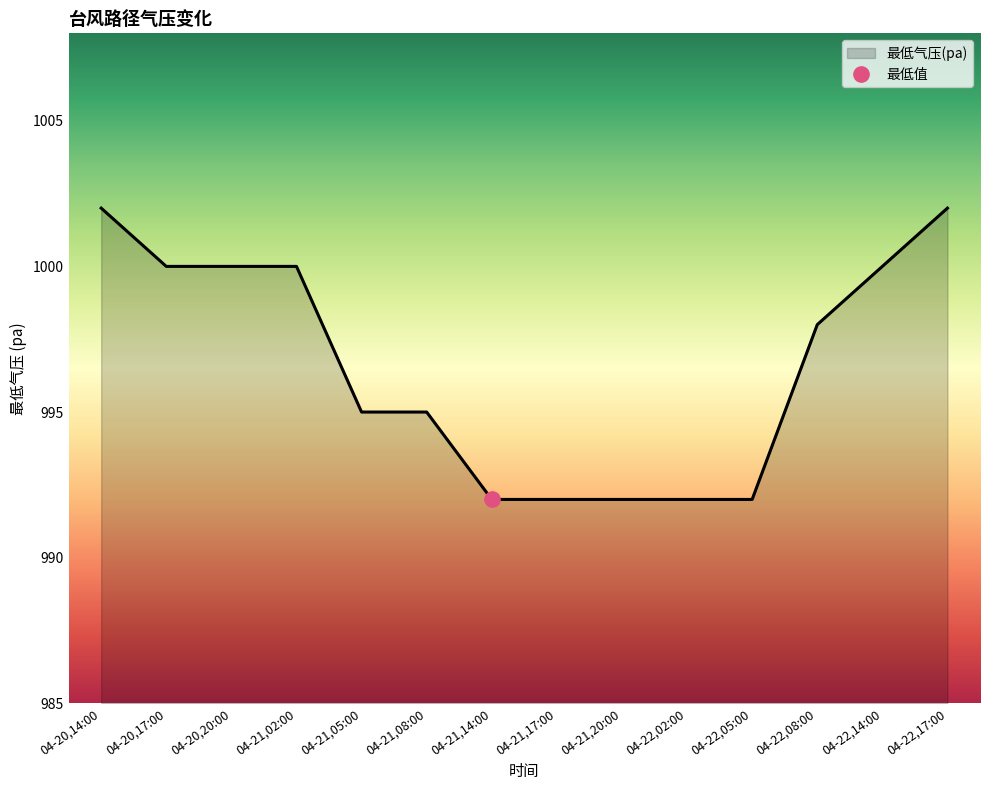

Which has a higher value, 04-21,05:00 or 04-21,17:00?

04-21,05:00